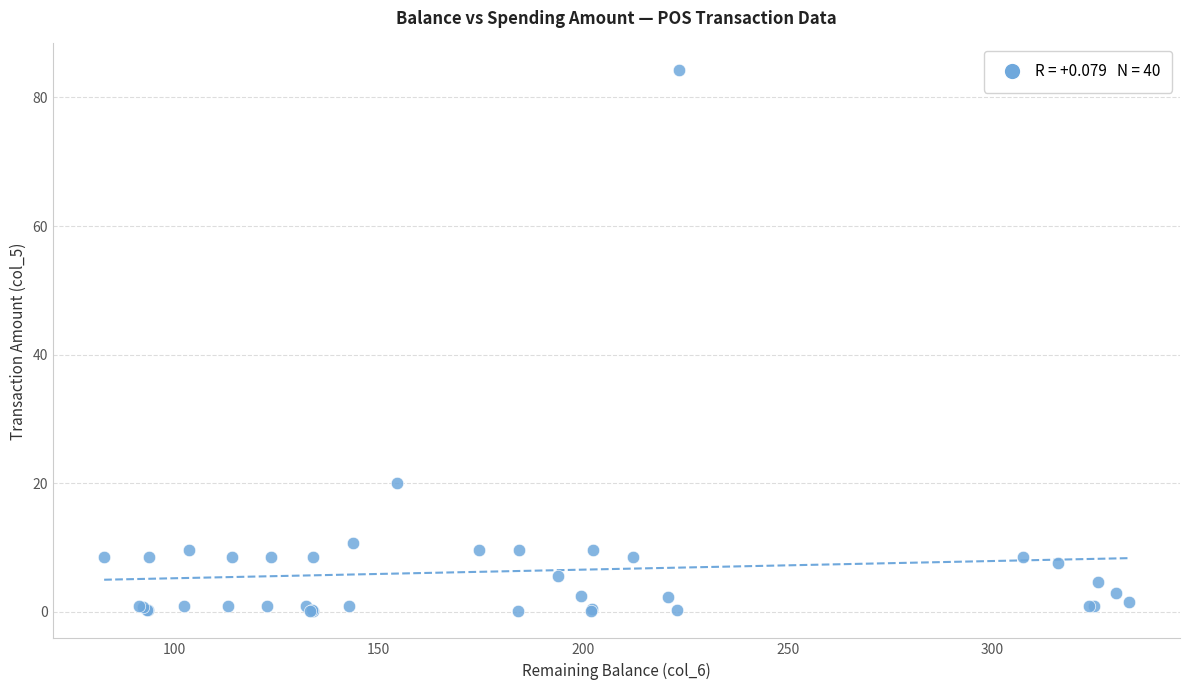

What Y value in the scatter plot is closest to 42?

20.0